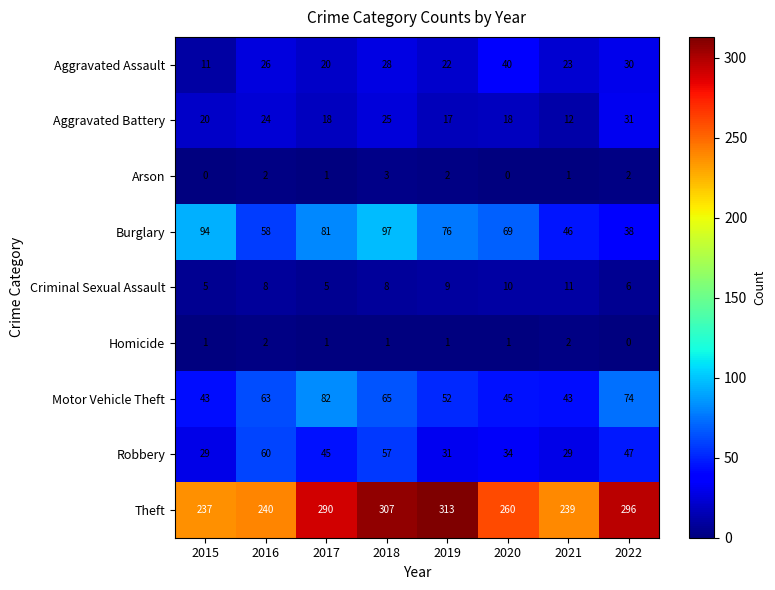

The Aggravated Assault series shows 40 at 2020. True or false?

True